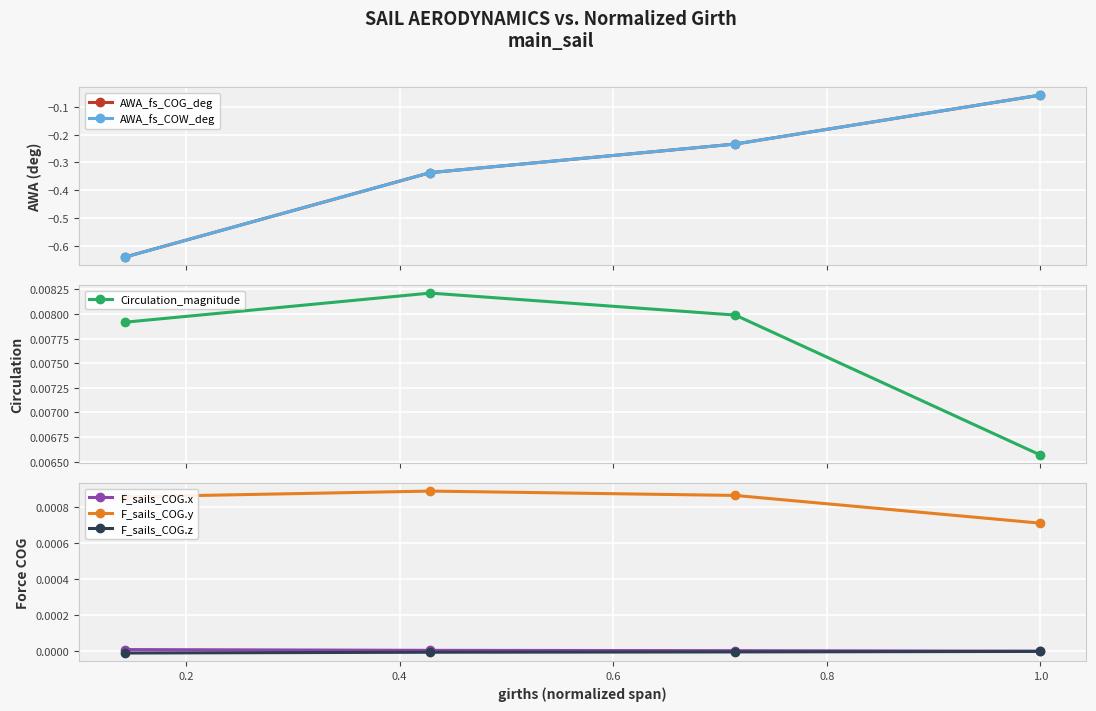

True or false: AWA_fs_COG_deg and F_sails_COG.y cross at least once.

False